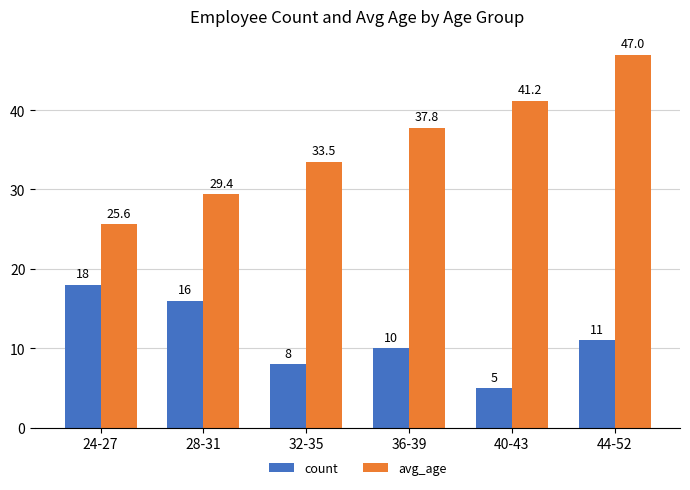

What is the difference between the highest and lowest values at 40-43?

36.2